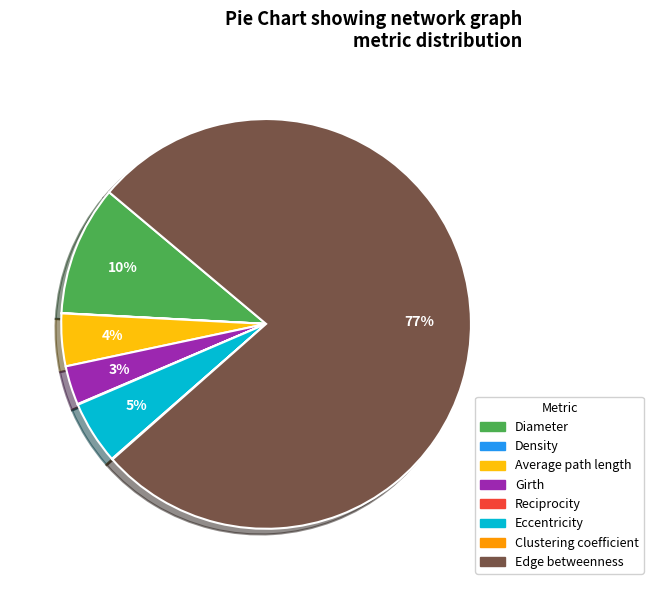

To the nearest percent, what is the average slice percentage?

12%